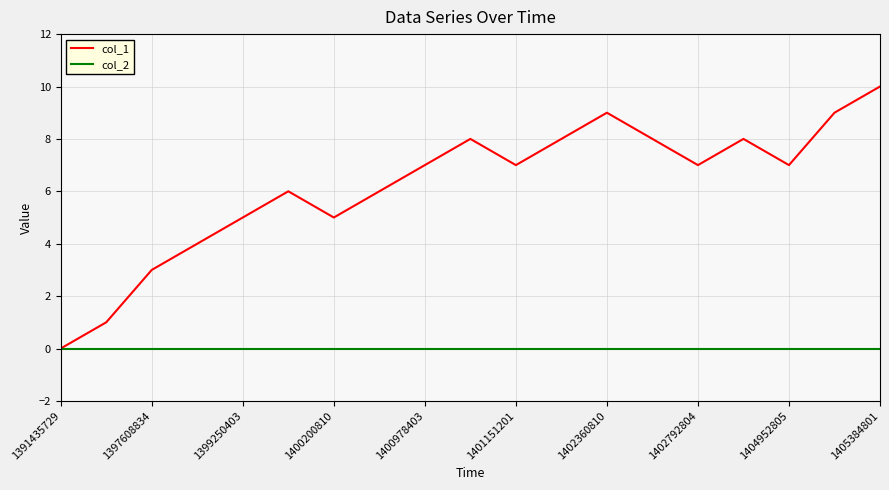

Which series has the widest spread of values?

col_1